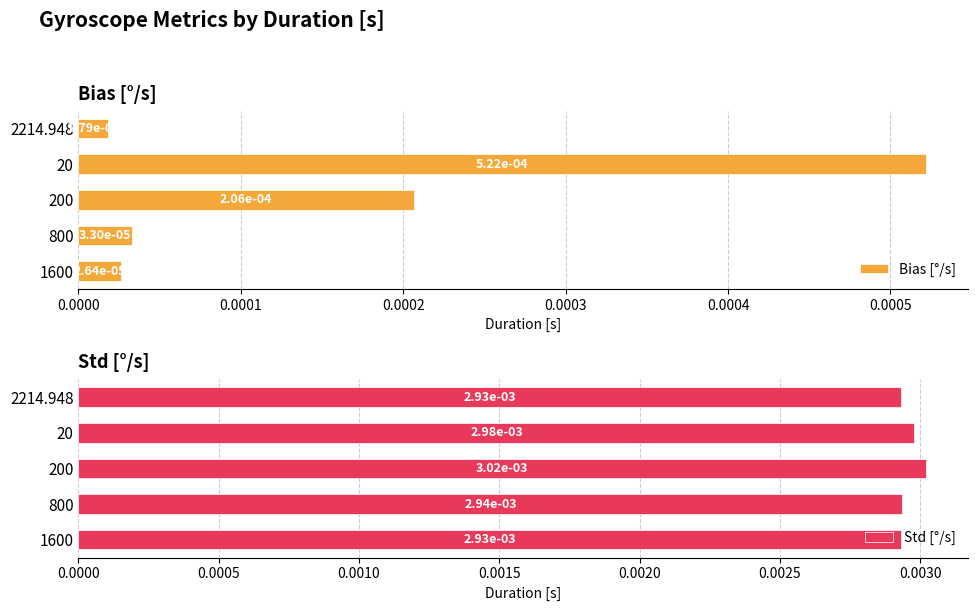

Rank the series by their average value, from highest to lowest.

Std [°/s], Bias [°/s]